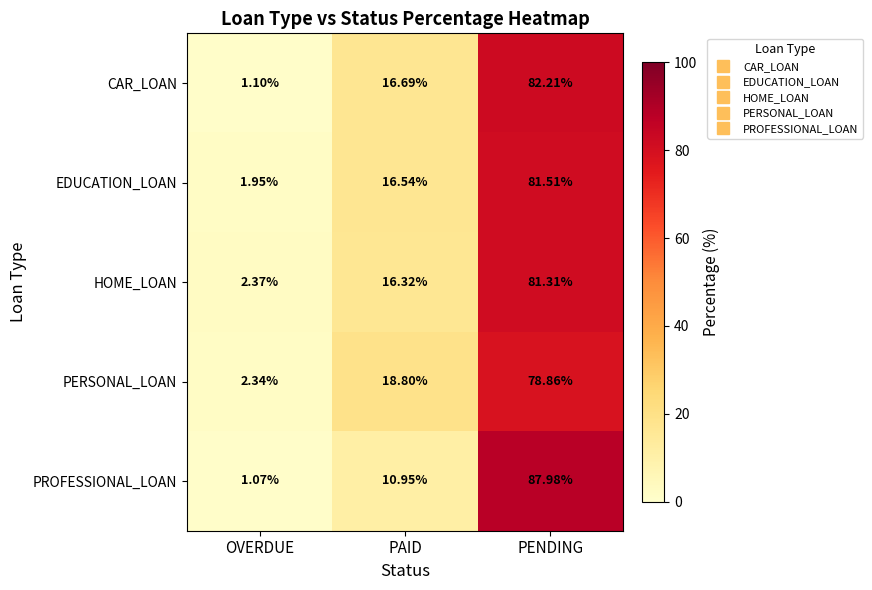

At which label does PERSONAL_LOAN first exceed 18?

PAID